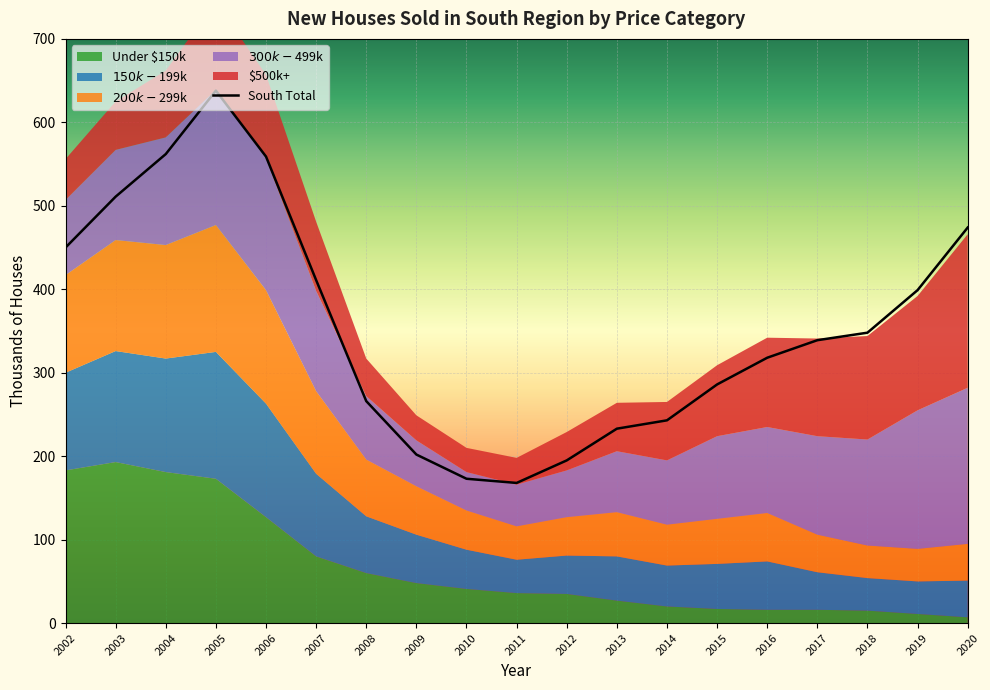

The South Total series shows 85 at 2017. True or false?

False